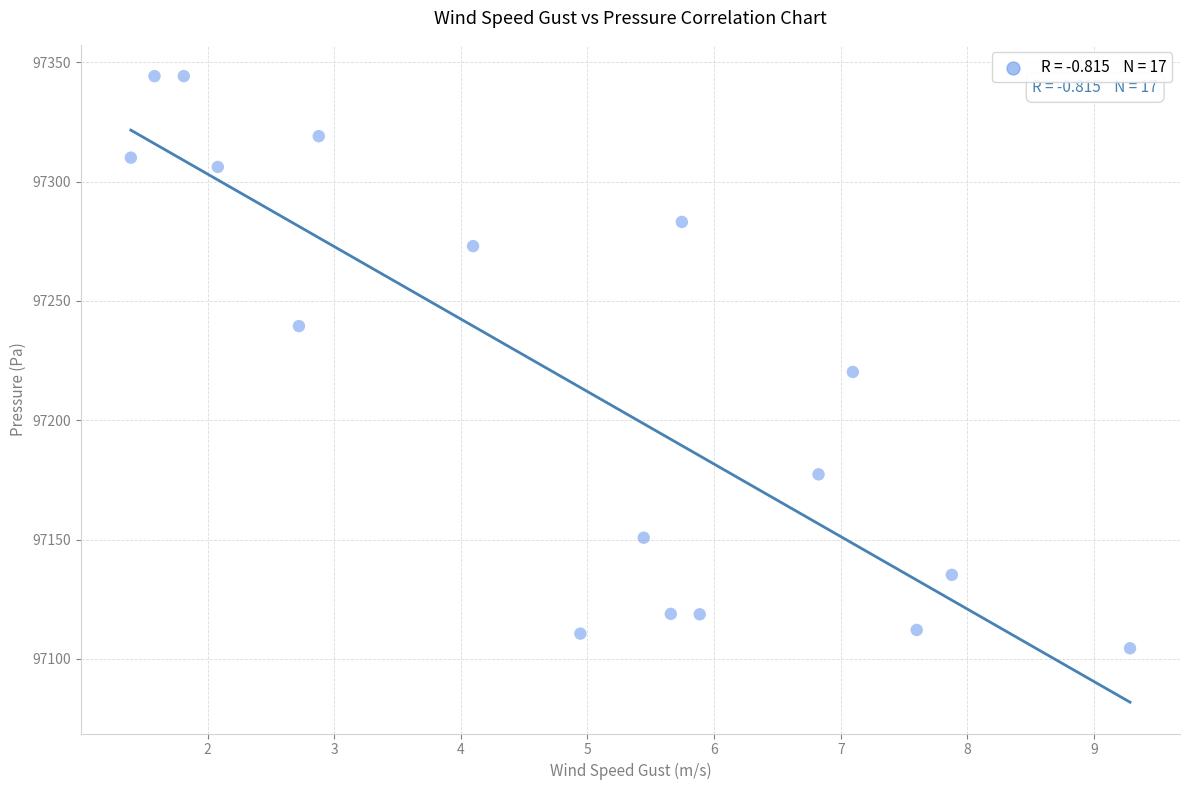

What is the range of Y values (max minus min)?

239.8